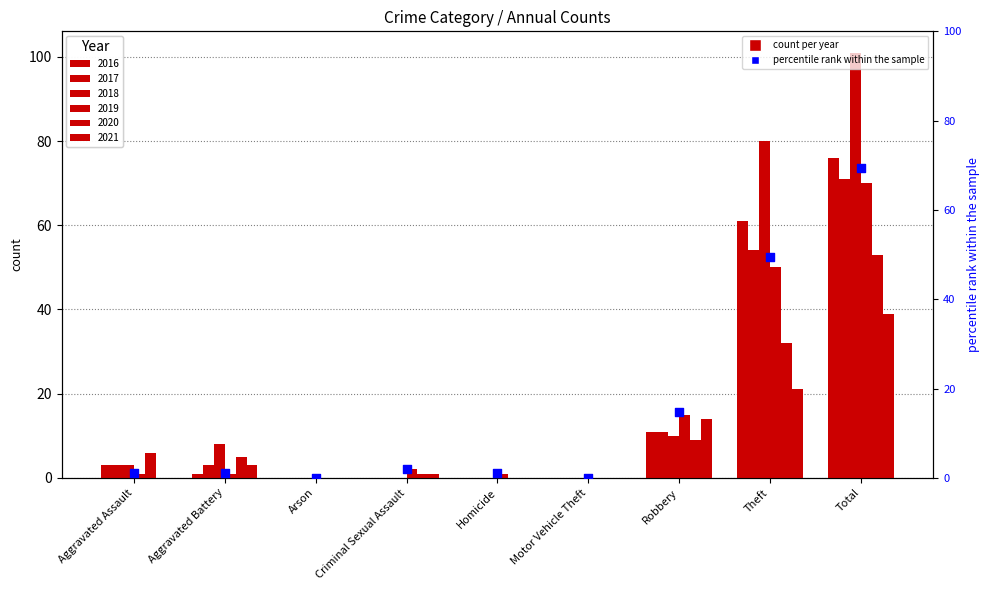

Between Total and Homicide, which is larger?

Total